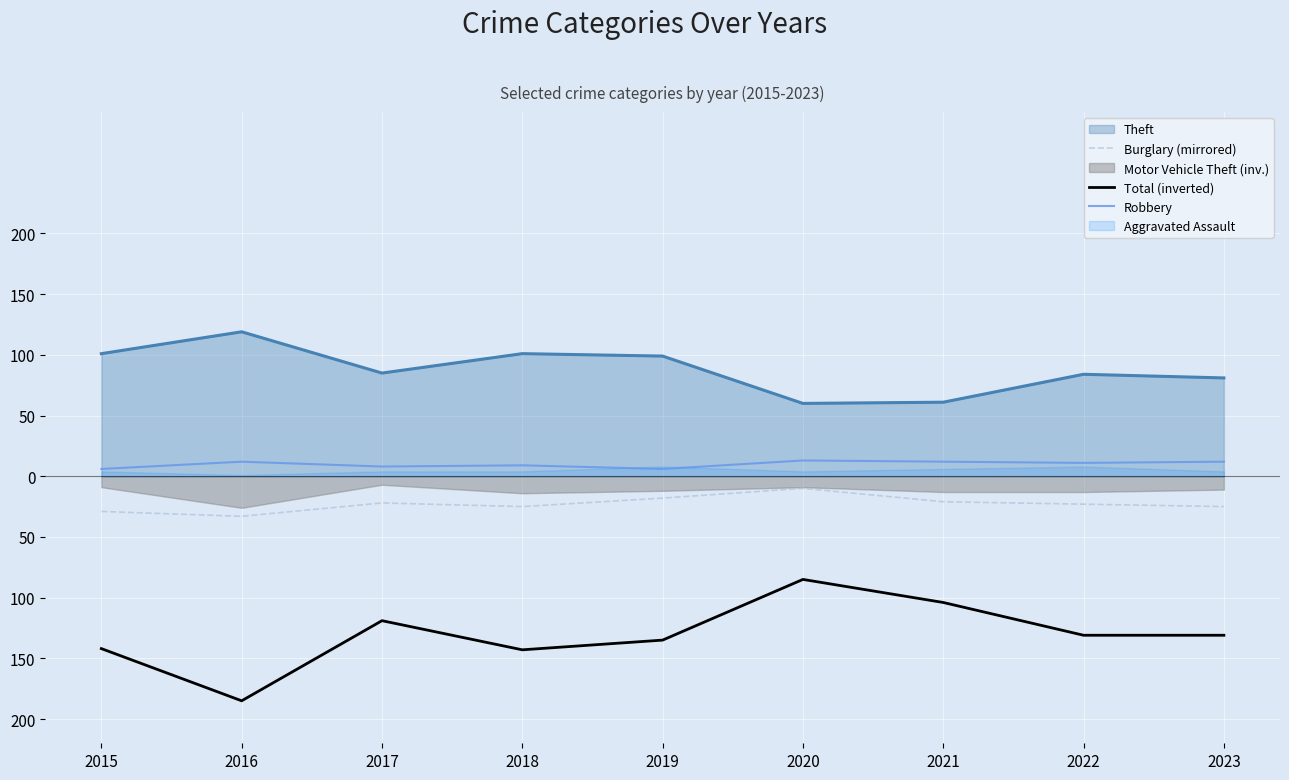

What is the difference between the Robbery values at 2020 and 2016?

1